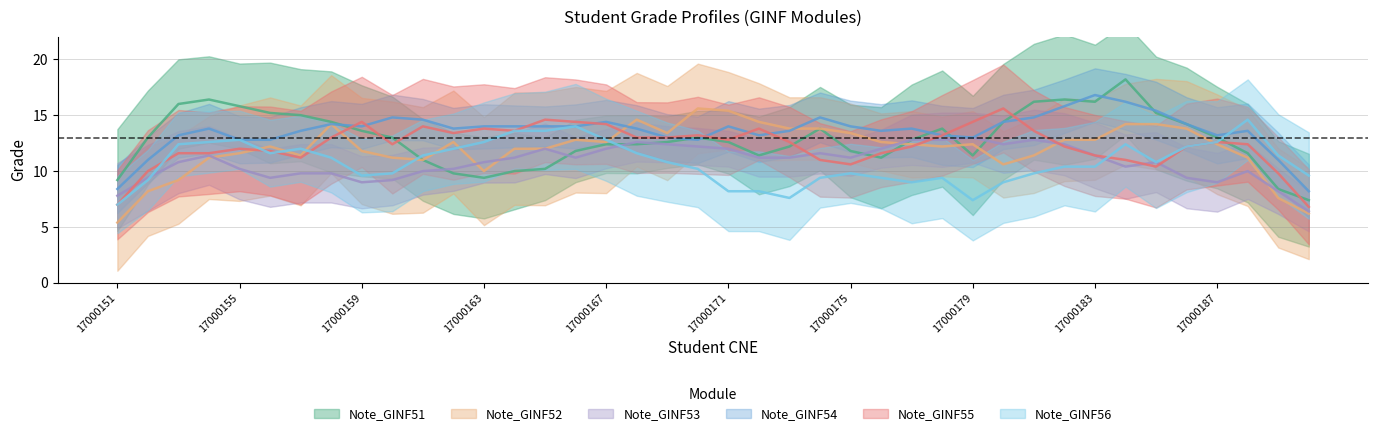

In Note_GINF53, how many points are lower than both neighbors (excluding endpoints)?

13